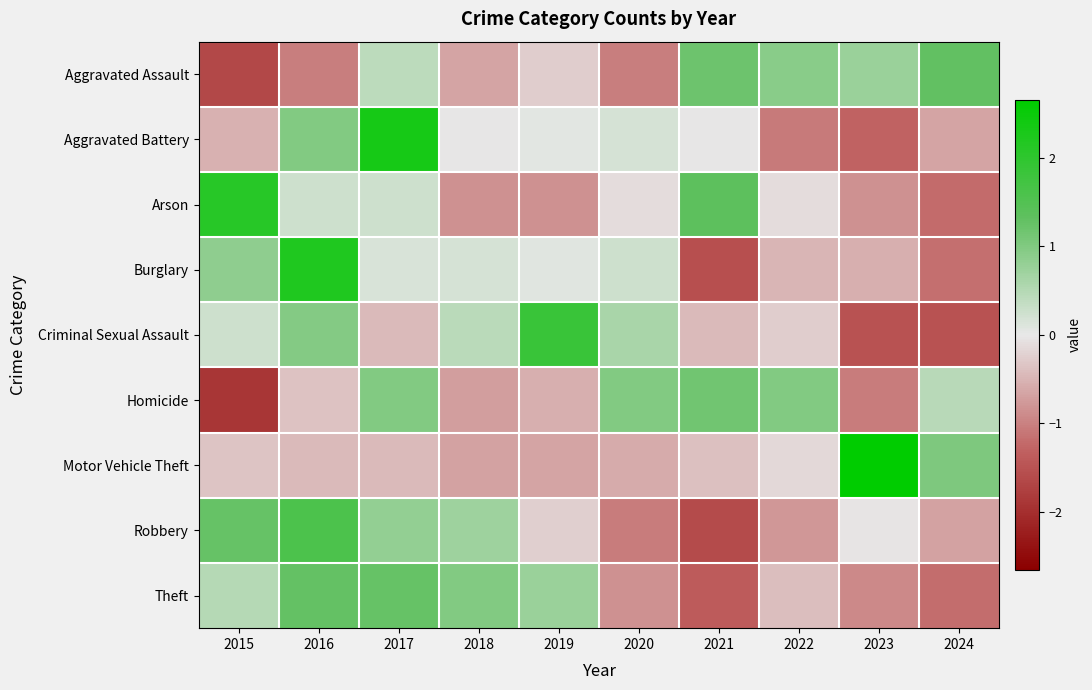

How many series are shown in this chart?

9